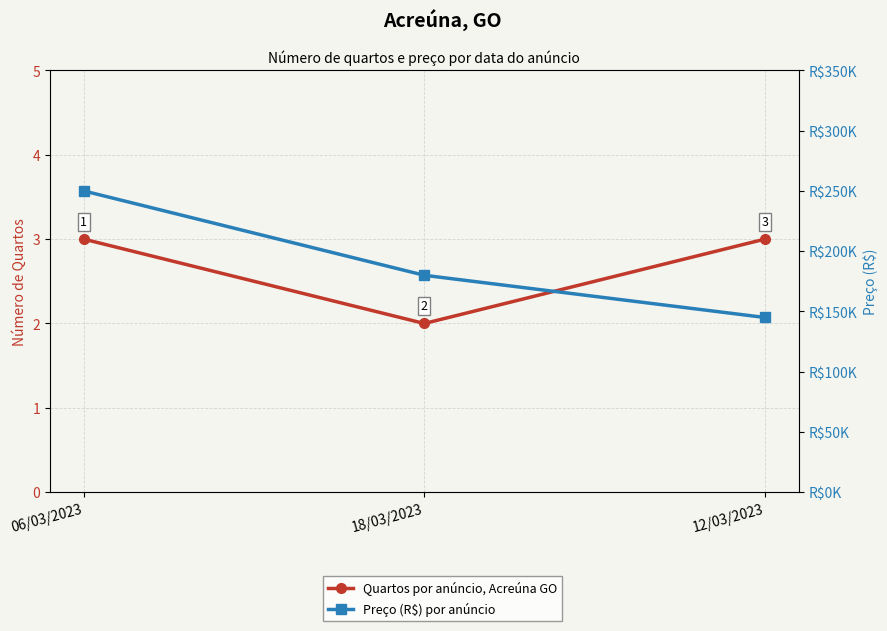

Reading left to right, list all the values displayed in this chart.

Quartos por anúncio, Acreúna GO: 3	2	3
Preço (R$) por anúncio: 250000	180000	145000